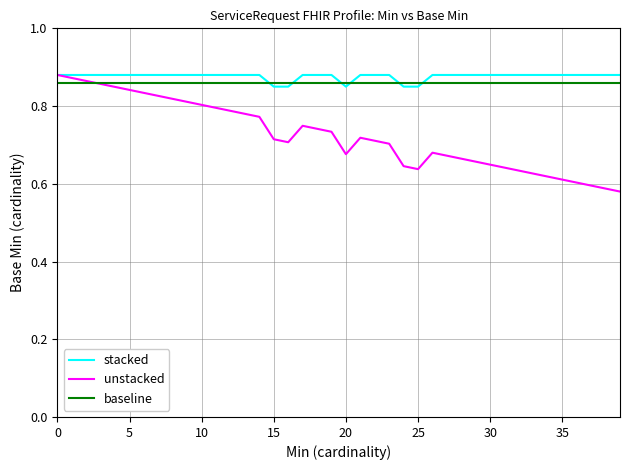

Which series has the largest range (max minus min)?

unstacked